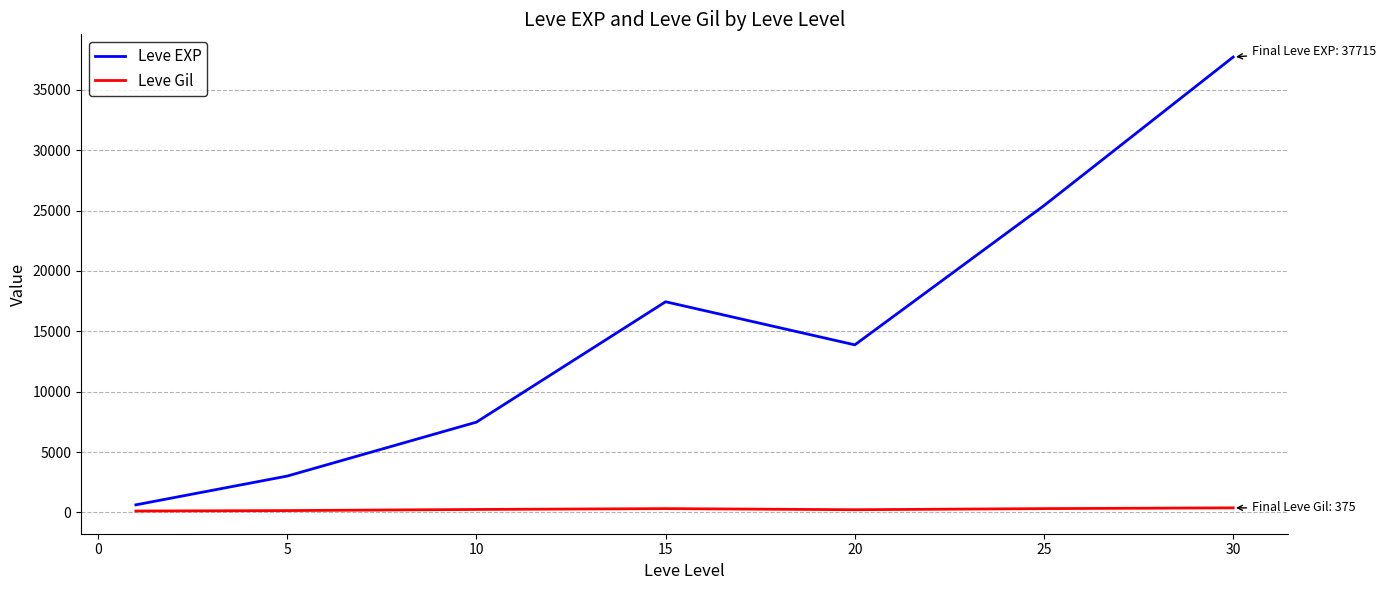

Which series has the largest total across all categories?

Leve EXP